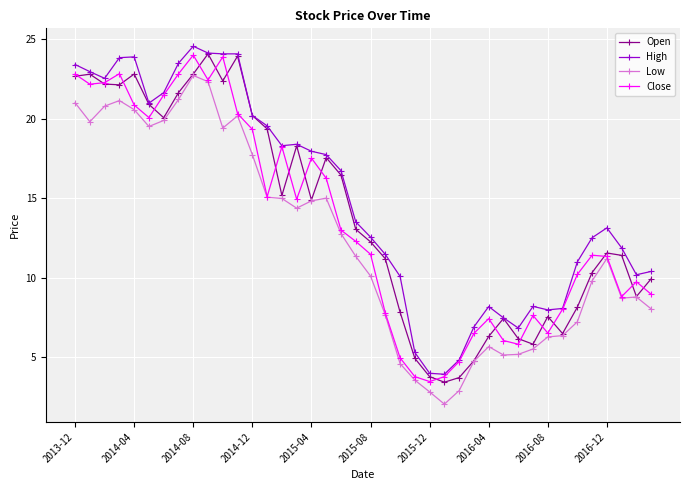

True or false: Low has more than 1 points higher than both neighbors.

True